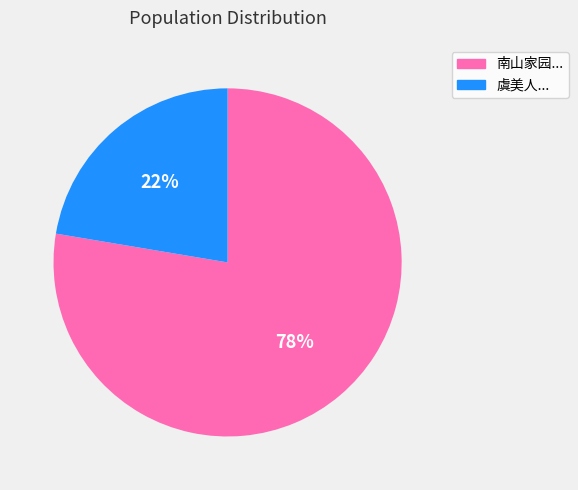

Is there a majority slice in this chart?

Yes